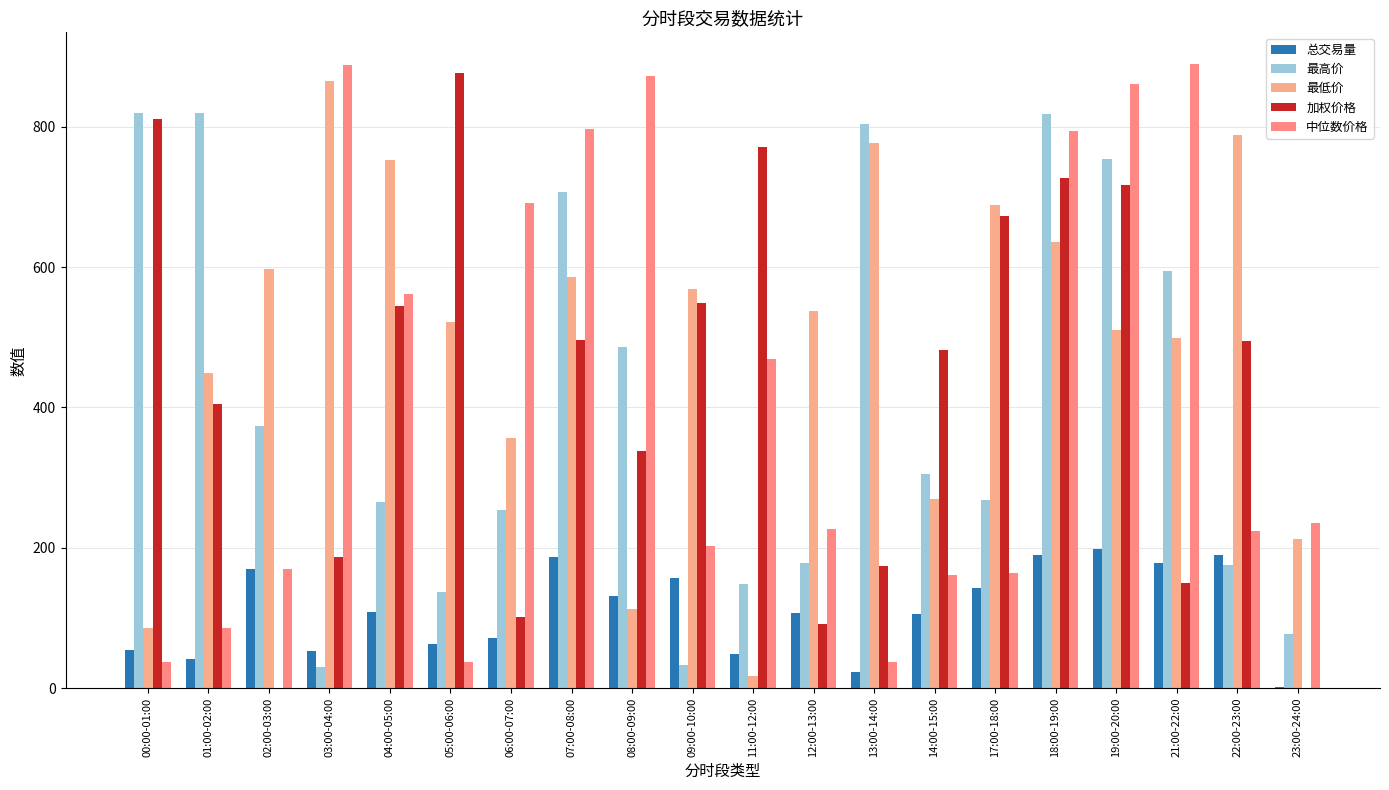

Which series has the largest range (max minus min)?

加权价格